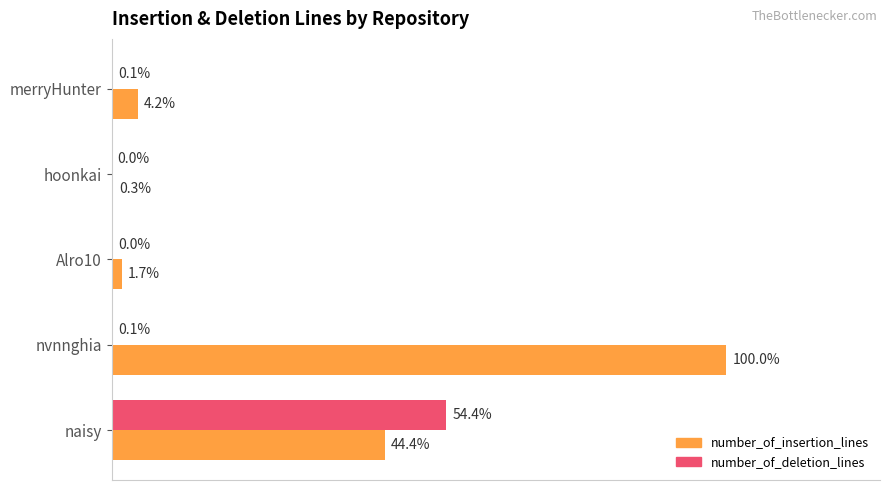

Rank the series by their maximum value, from lowest to highest.

number_of_deletion_lines, number_of_insertion_lines